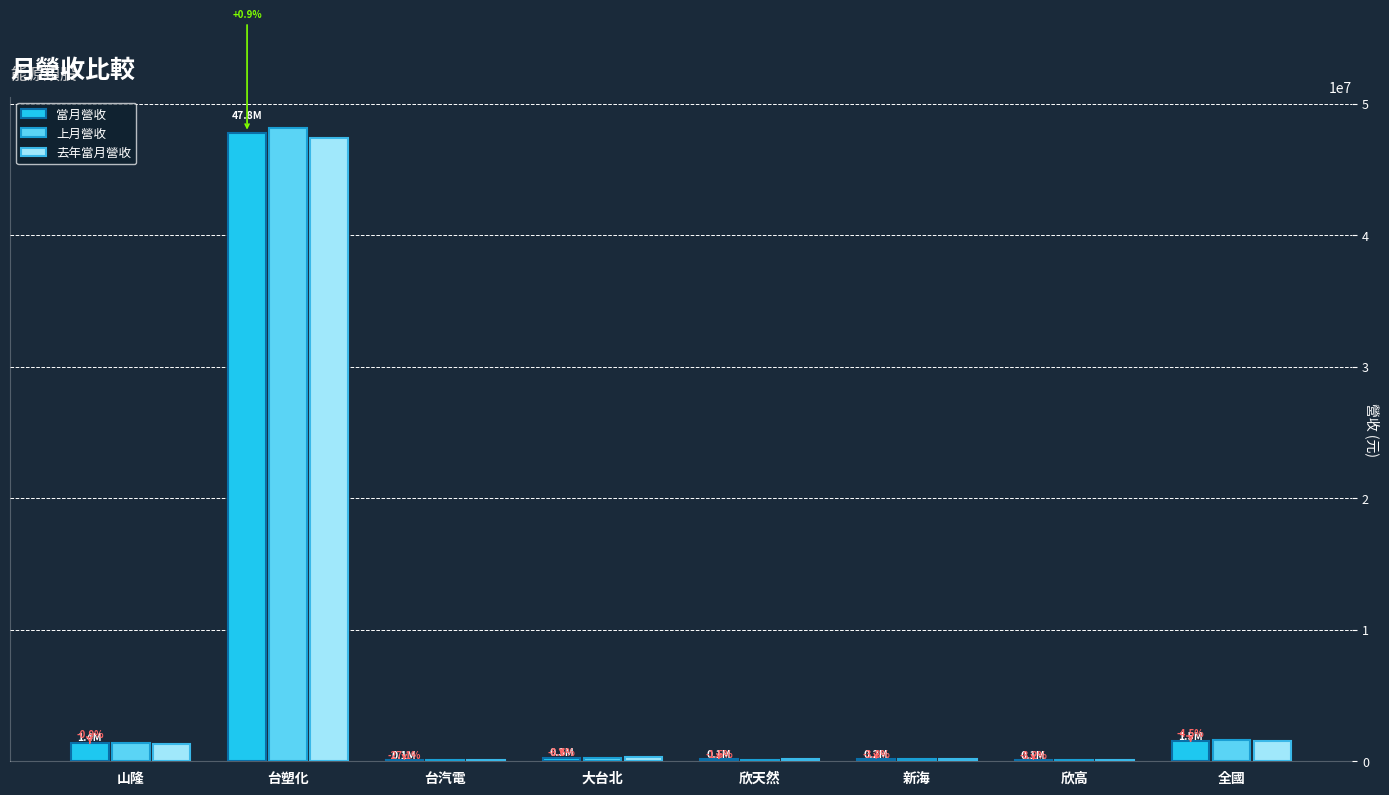

Which category has the highest value in the 去年當月營收 series?

台塑化